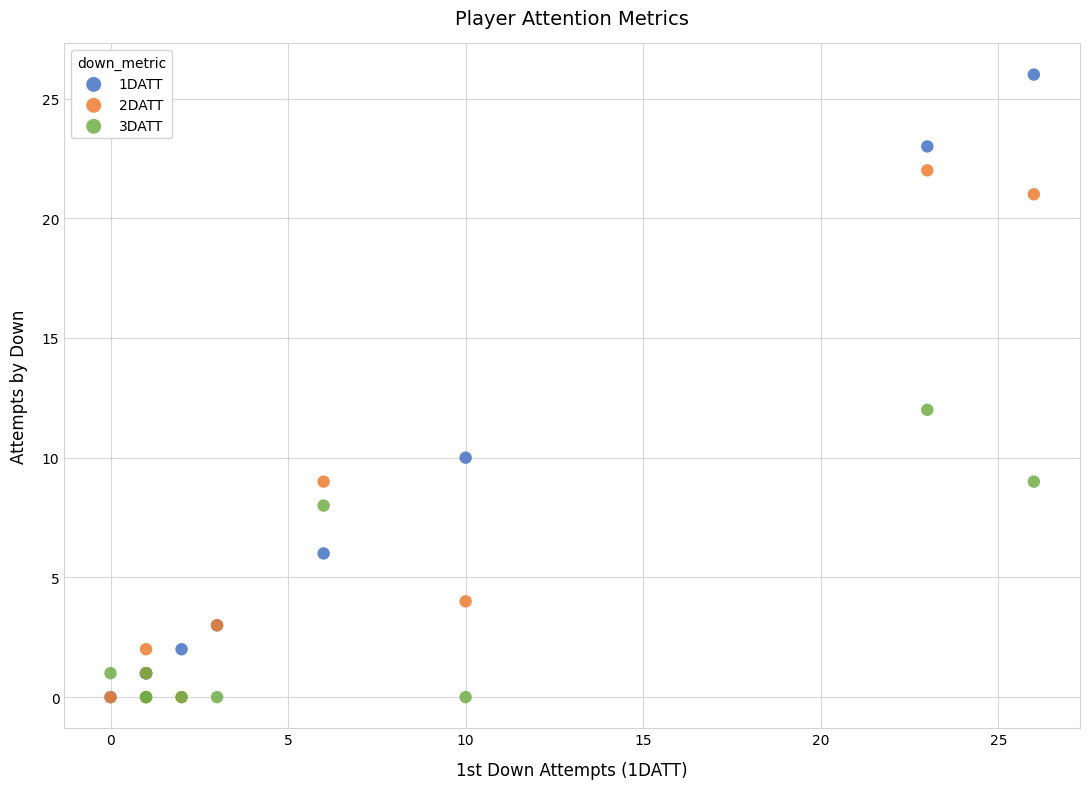

Across all series, what Y value is closest to 13?

12